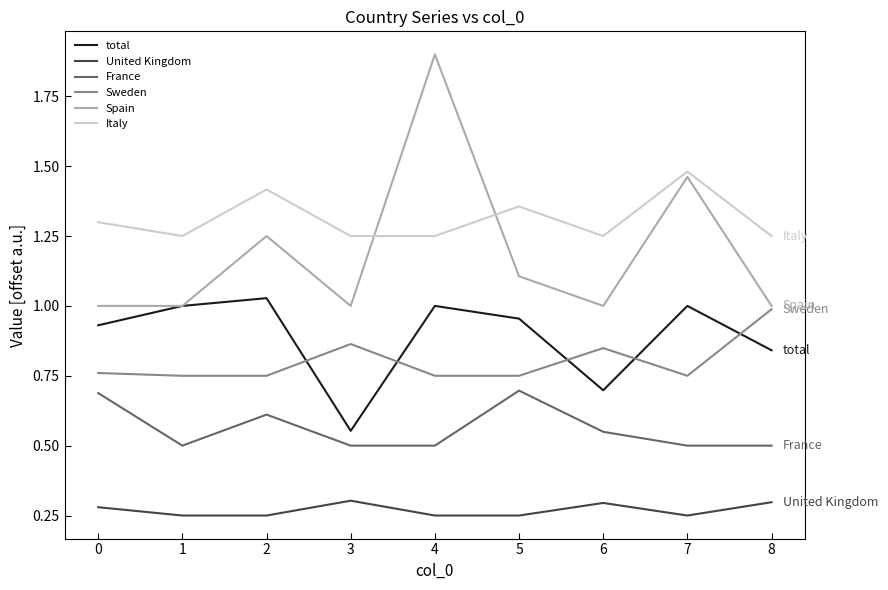

True or false: France has a value of 0.1 at 7.

False